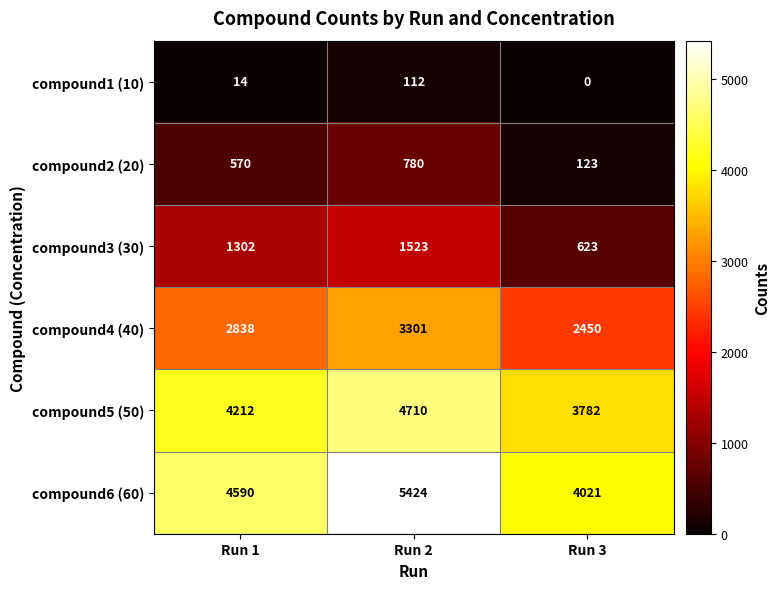

At how many categories does at least one series exceed 5421?

1